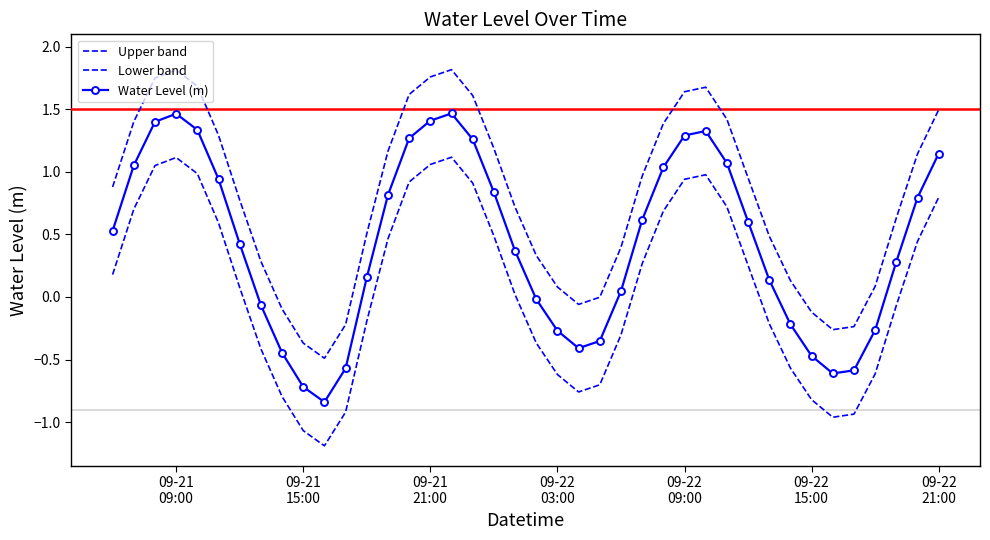

How many values in the Lower band series exceed 0?

22